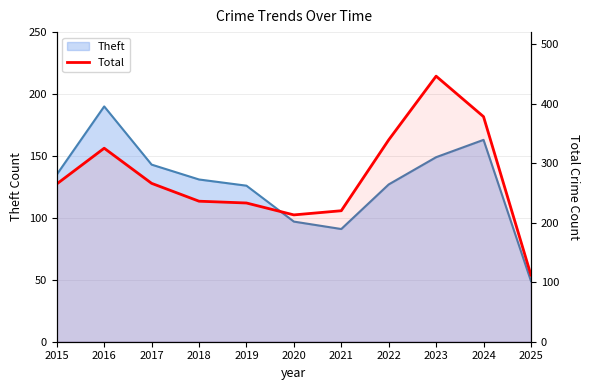

How many points are lower than both their immediate neighbors (excluding endpoints)?

1